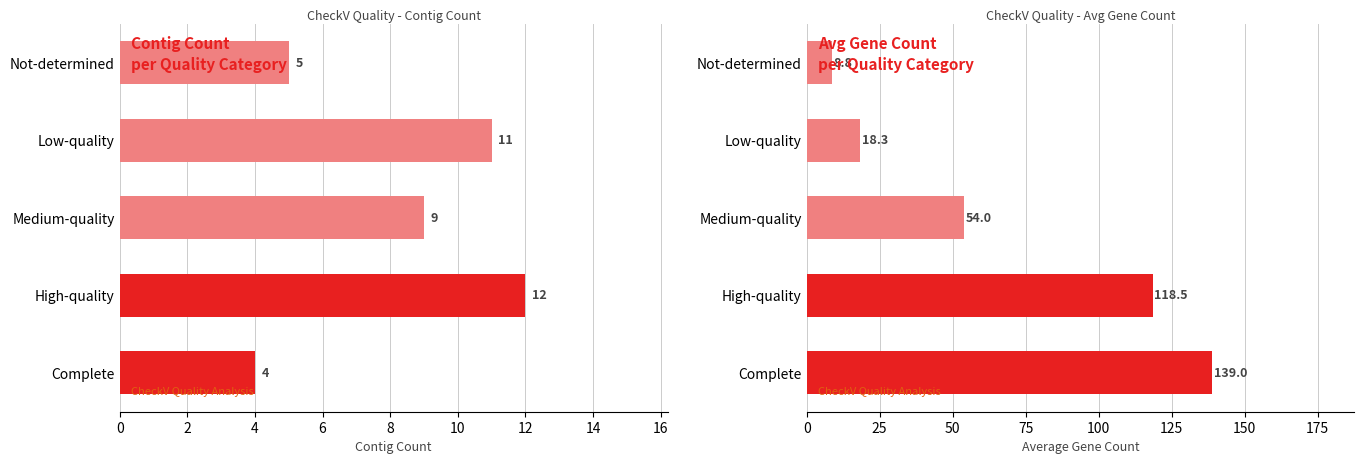

Between Low-quality and Not-determined, which is larger?

Low-quality